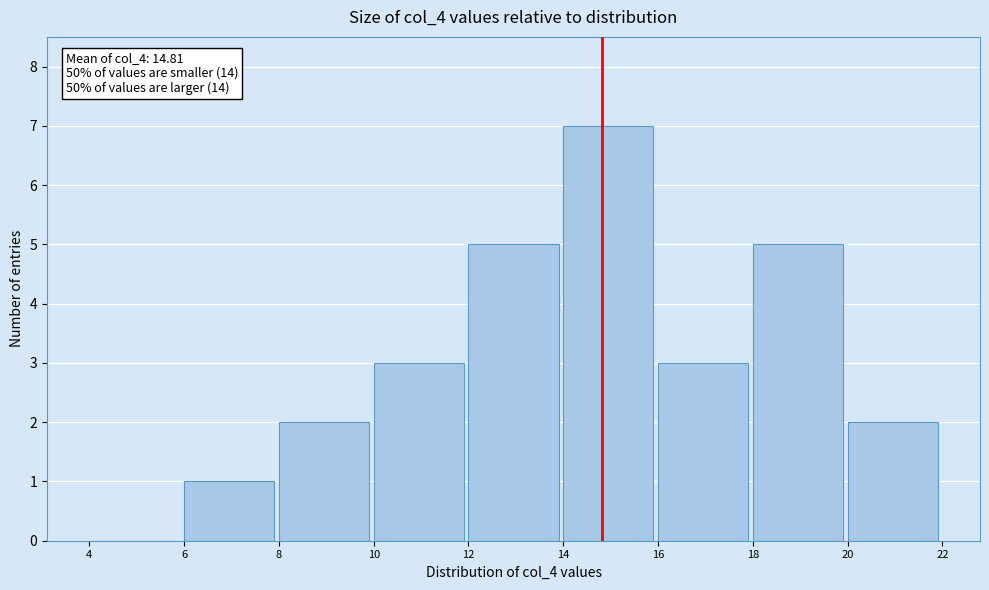

Over which range of the x-axis is the bar tallest?

14 to 16